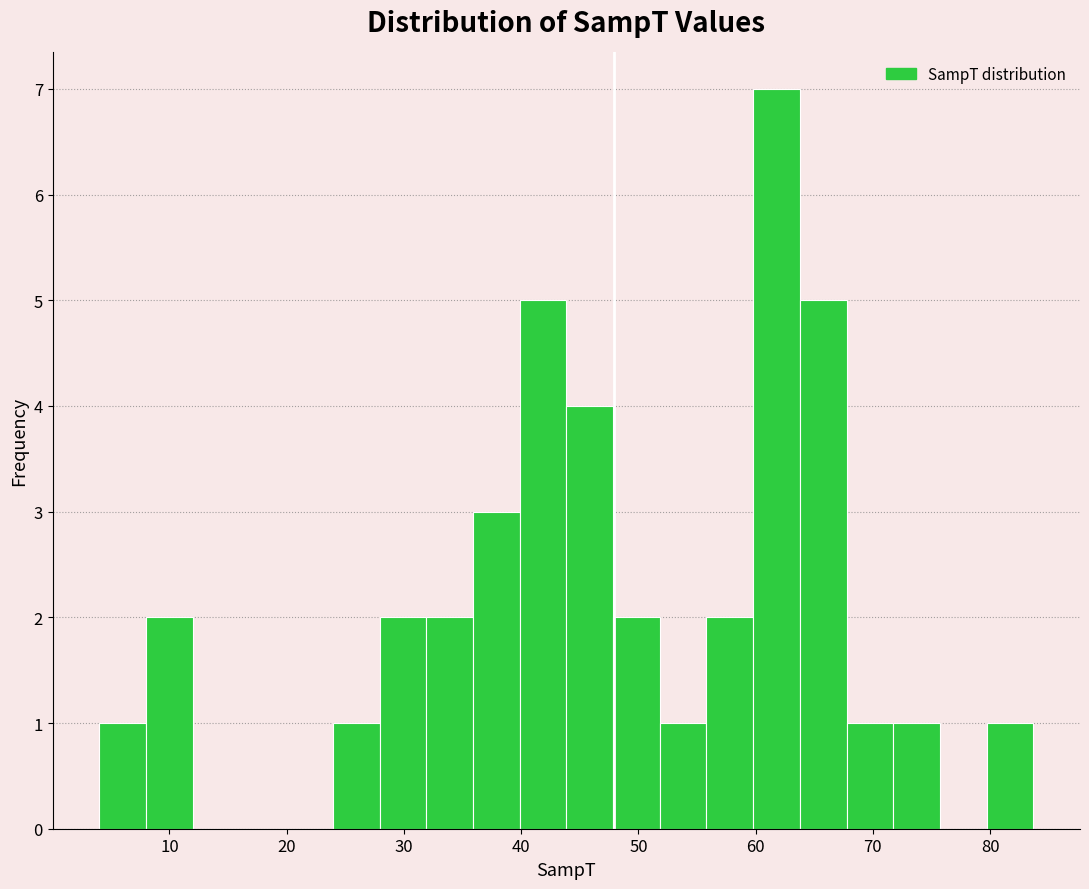

Around what value on the x-axis is the tallest bar? Give the approximate position of its centre, as read against the axis.

62